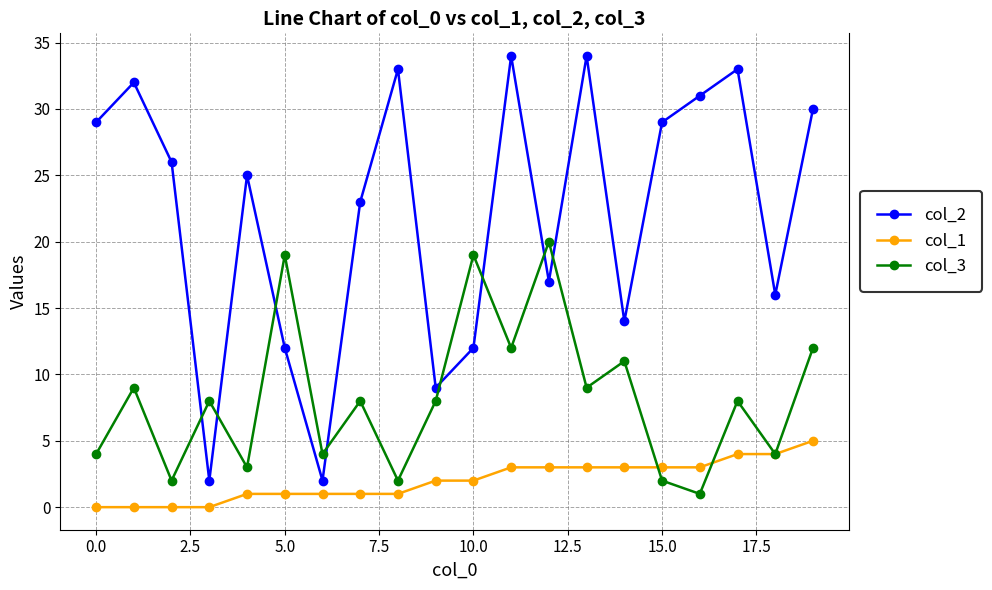

Which series has the largest total across all categories?

col_2